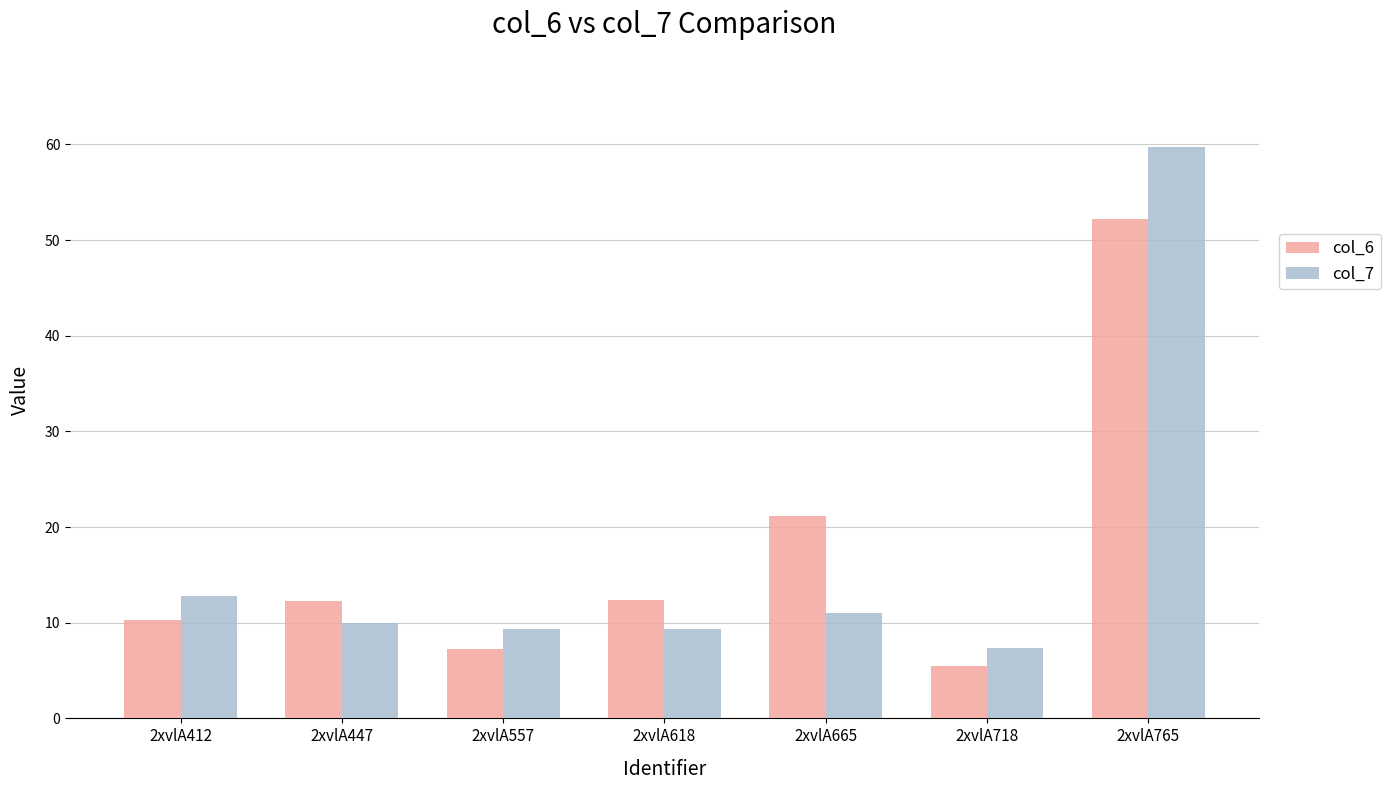

At how many categories does at least one series exceed 17?

2